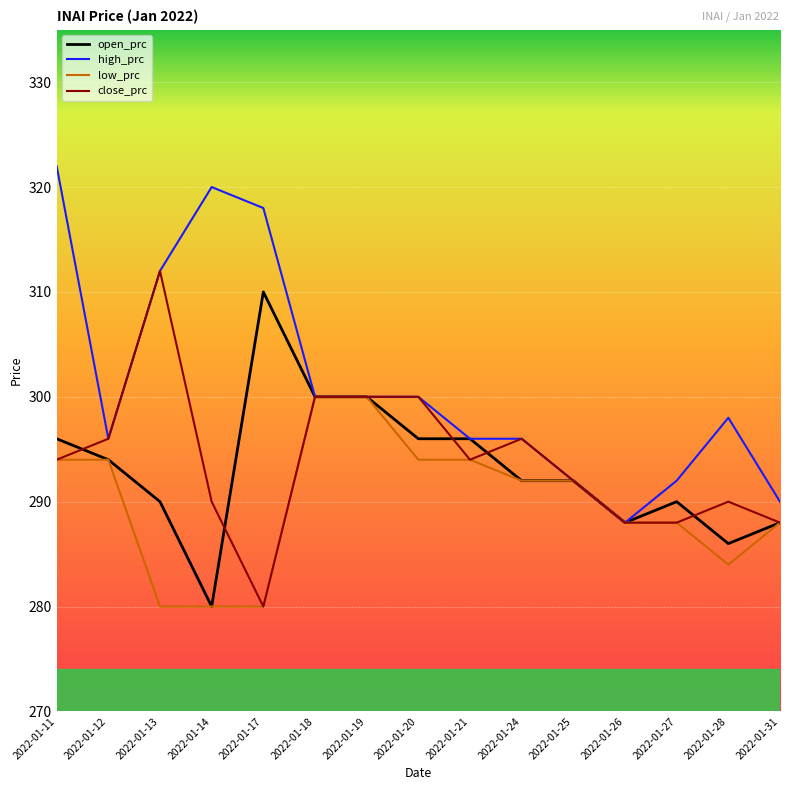

Is the value of high_prc at 2022-01-18 greater than the value of close_prc at 2022-01-12?

Yes